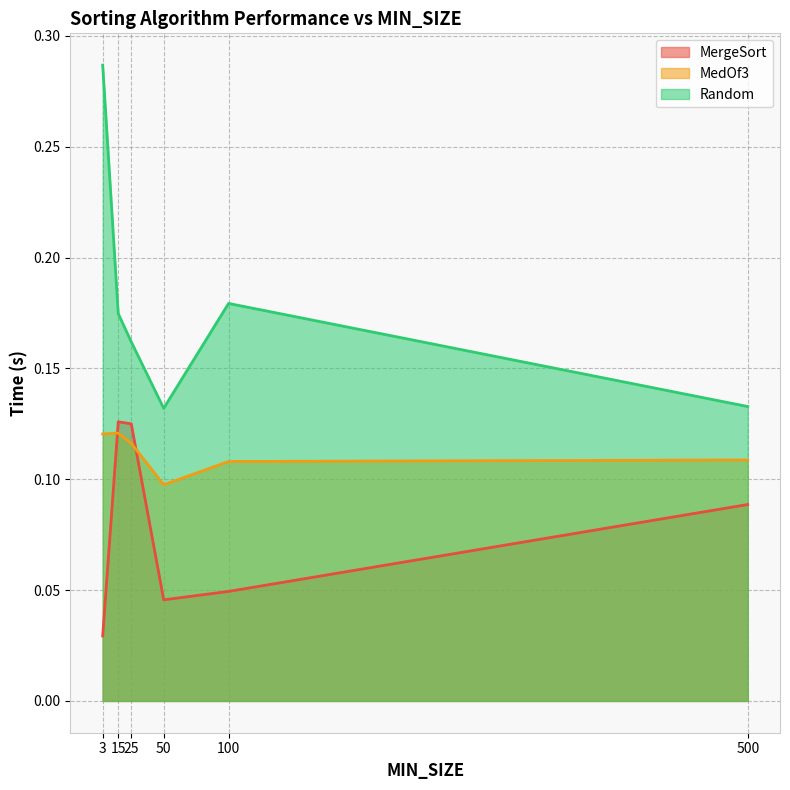

Count the MedOf3 values in the range 0 to 1.

6